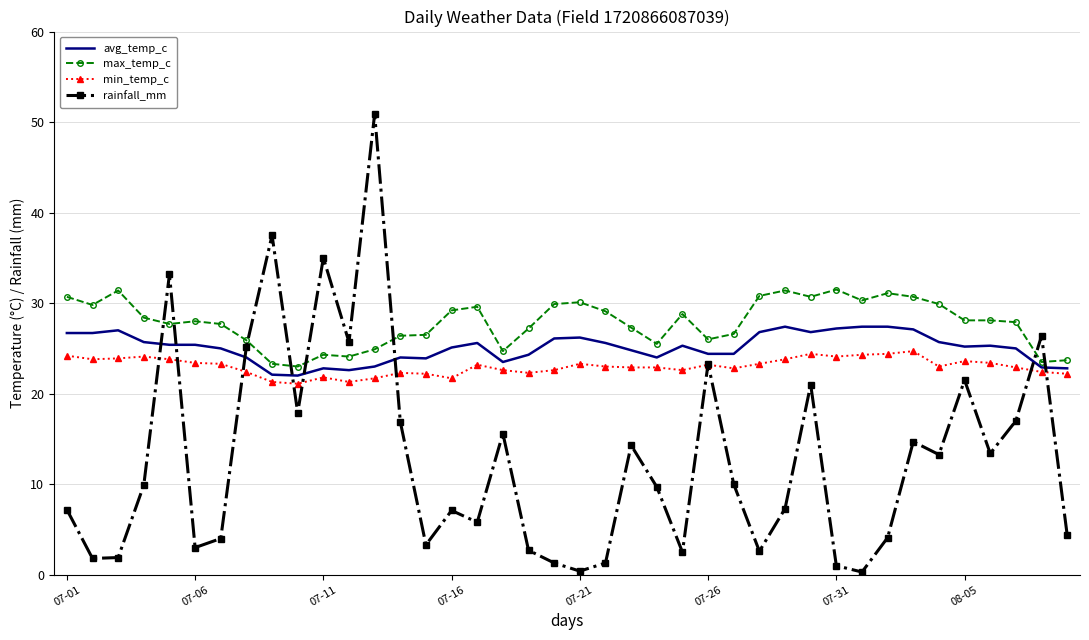

Rank the series by their maximum value, from highest to lowest.

rainfall_mm, max_temp_c, avg_temp_c, min_temp_c